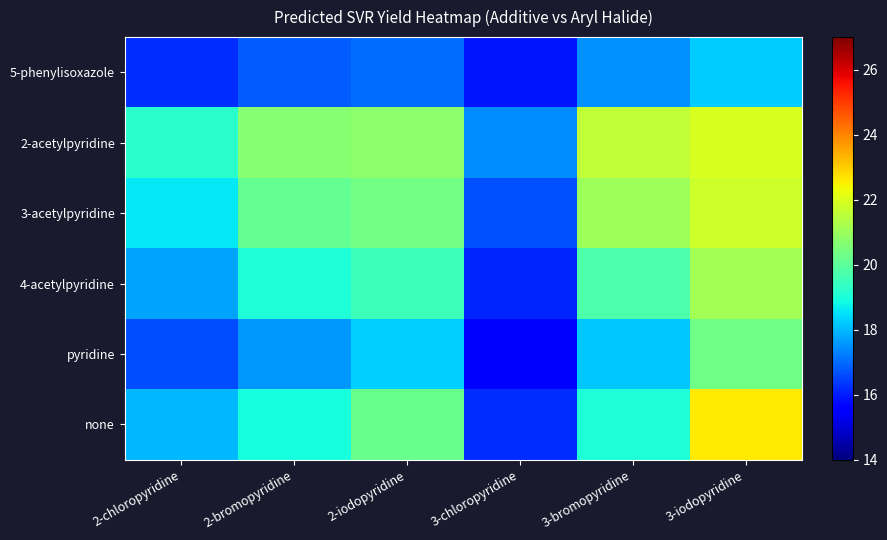

At which category is the sum across all series the highest?

3-iodopyridine